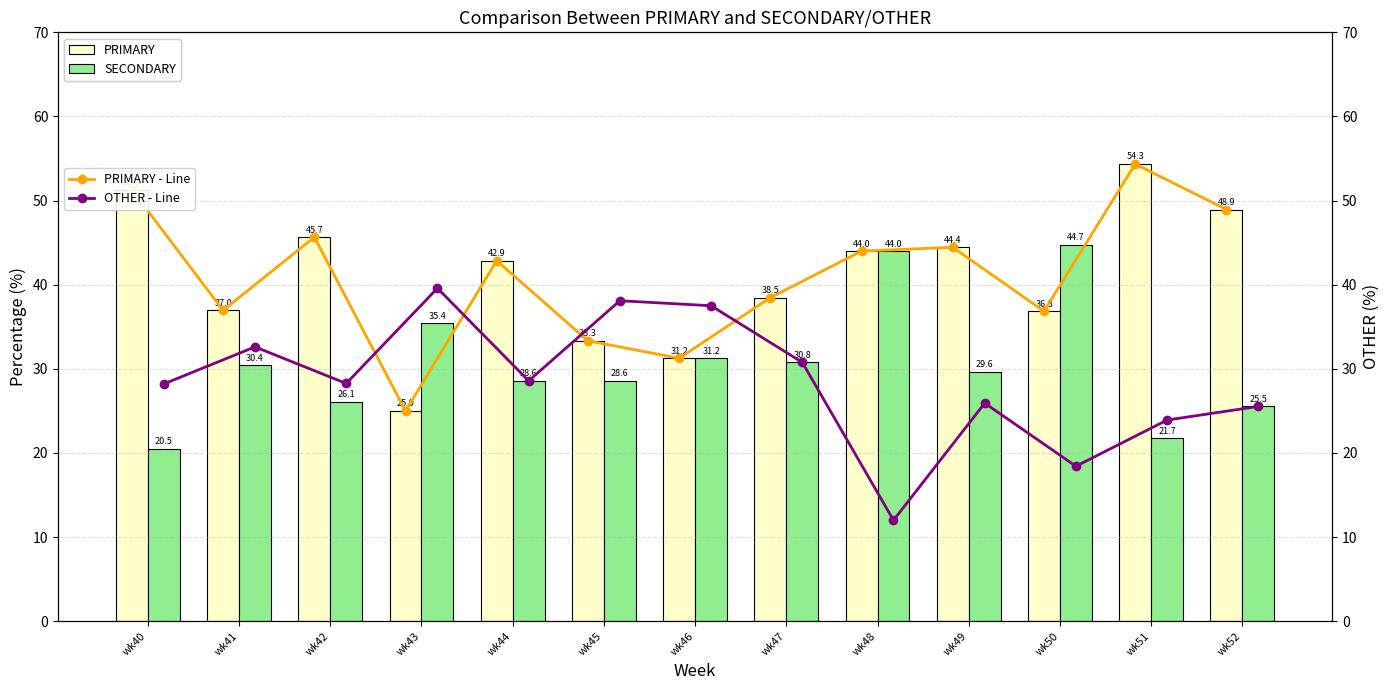

What is the difference between the maximum and minimum values in the PRIMARY series?

29.3